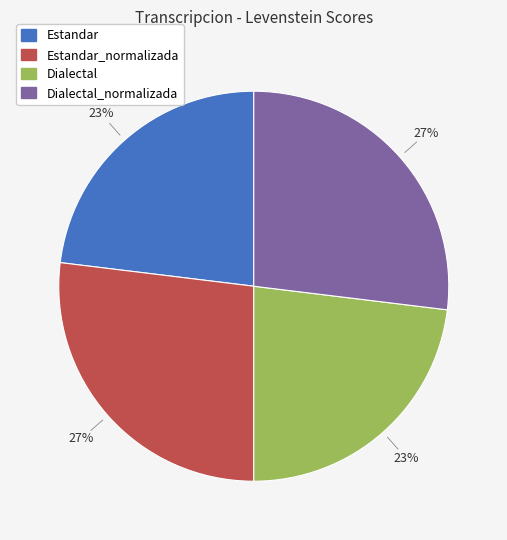

Is there a majority slice in this chart?

No